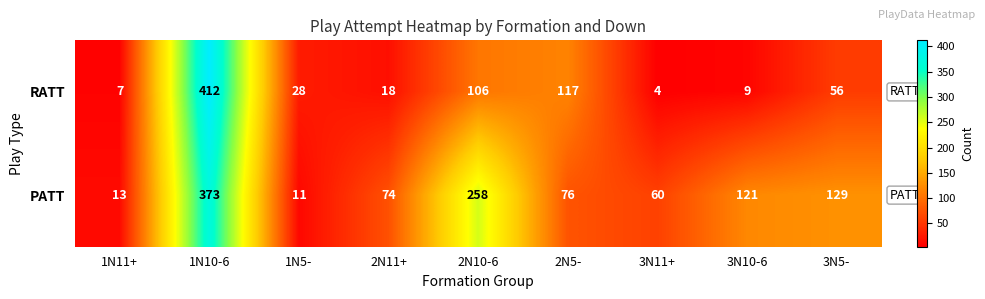

What is the difference between the maximum and second lowest values in the PATT series?

360